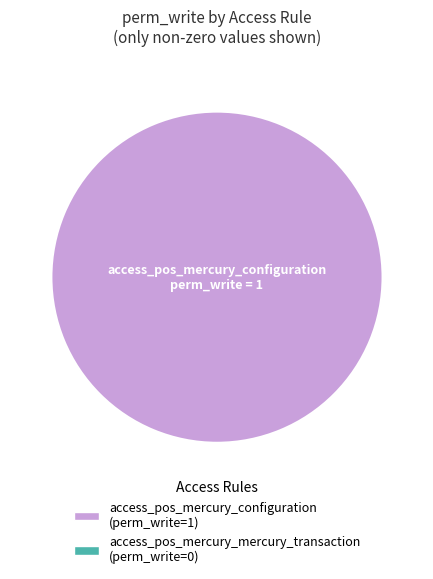

Is there any slice that represents more than half of the pie?

Yes